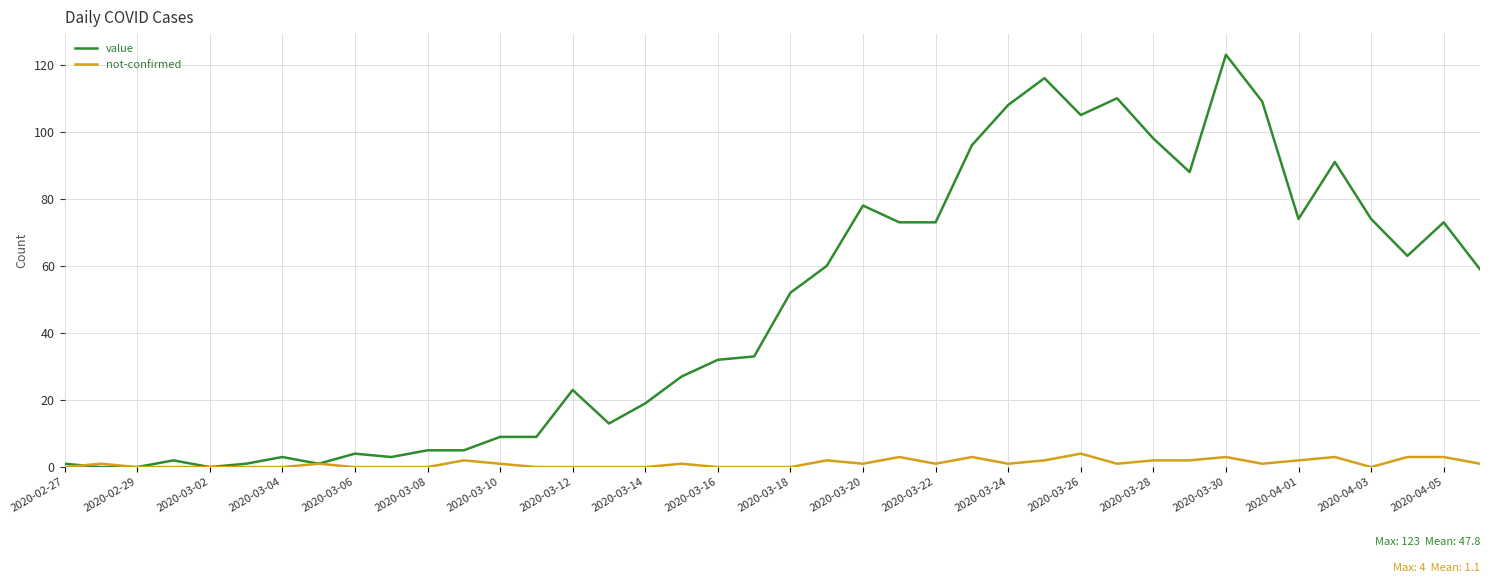

Which series has the largest range (max minus min)?

value